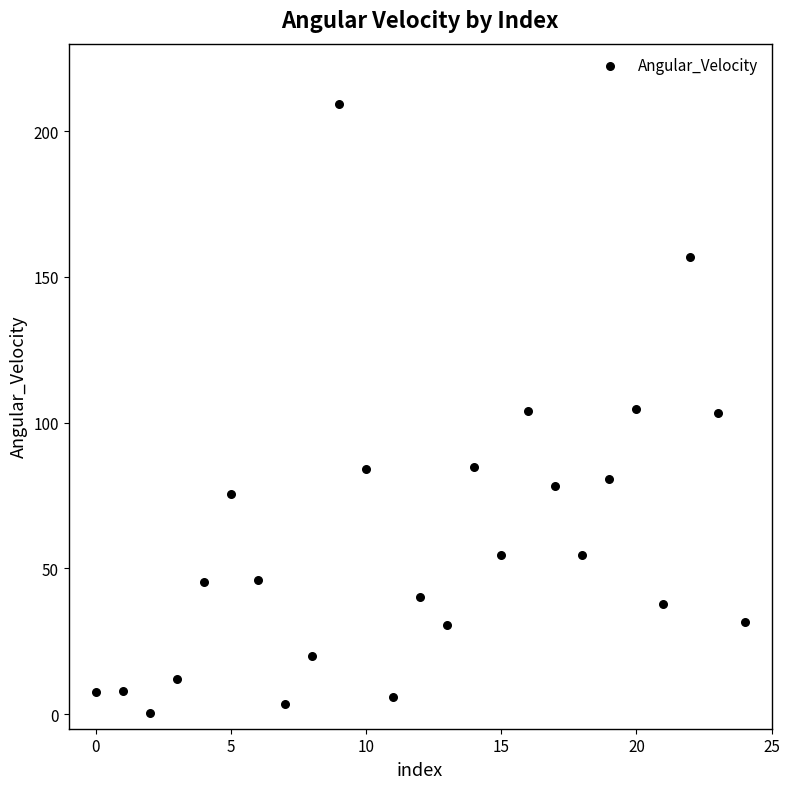

What is the range of Y values (max minus min)?

208.9